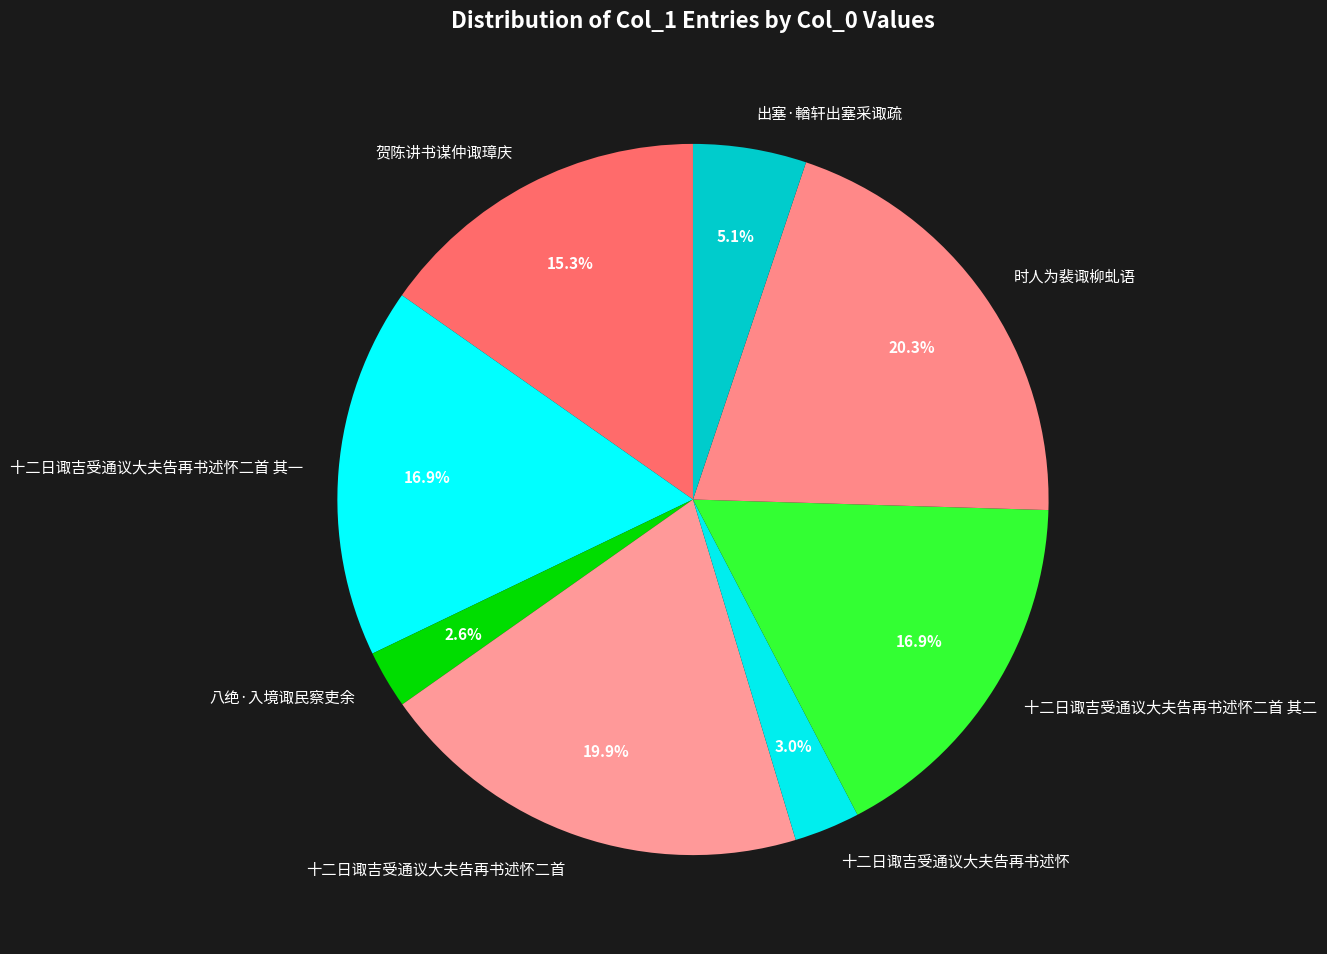

To the nearest percent, what is the difference between the 十二日诹吉受通议大夫告再书述怀二首 其二 and 十二日诹吉受通议大夫告再书述怀二首 slice percentages?

3%